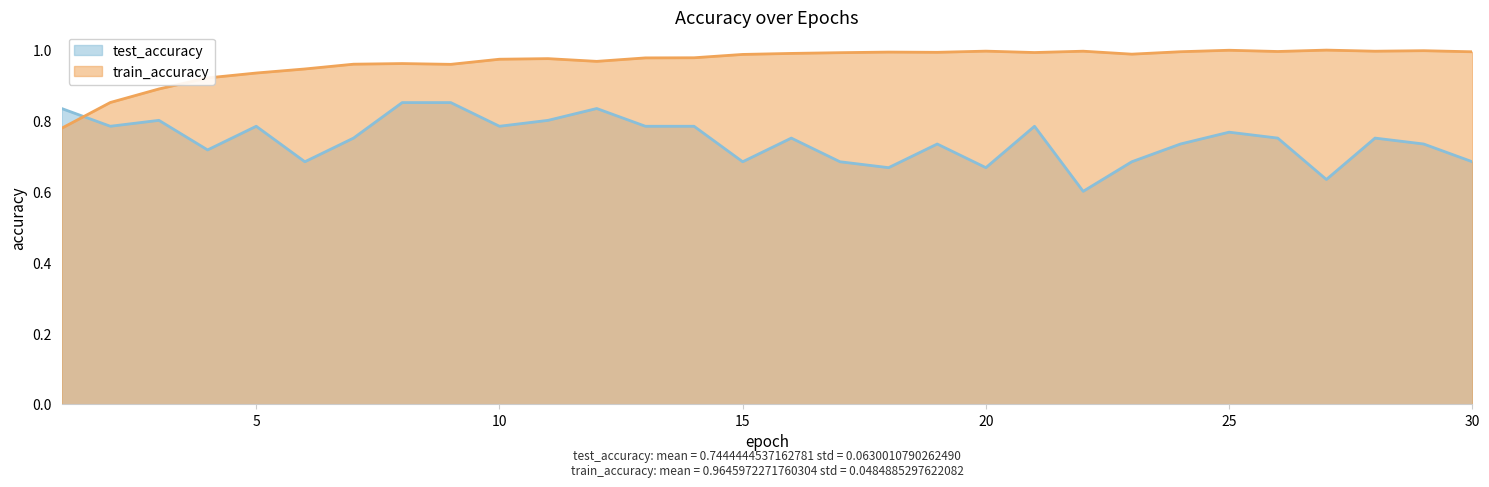

Which category has the lowest value across all series?

22